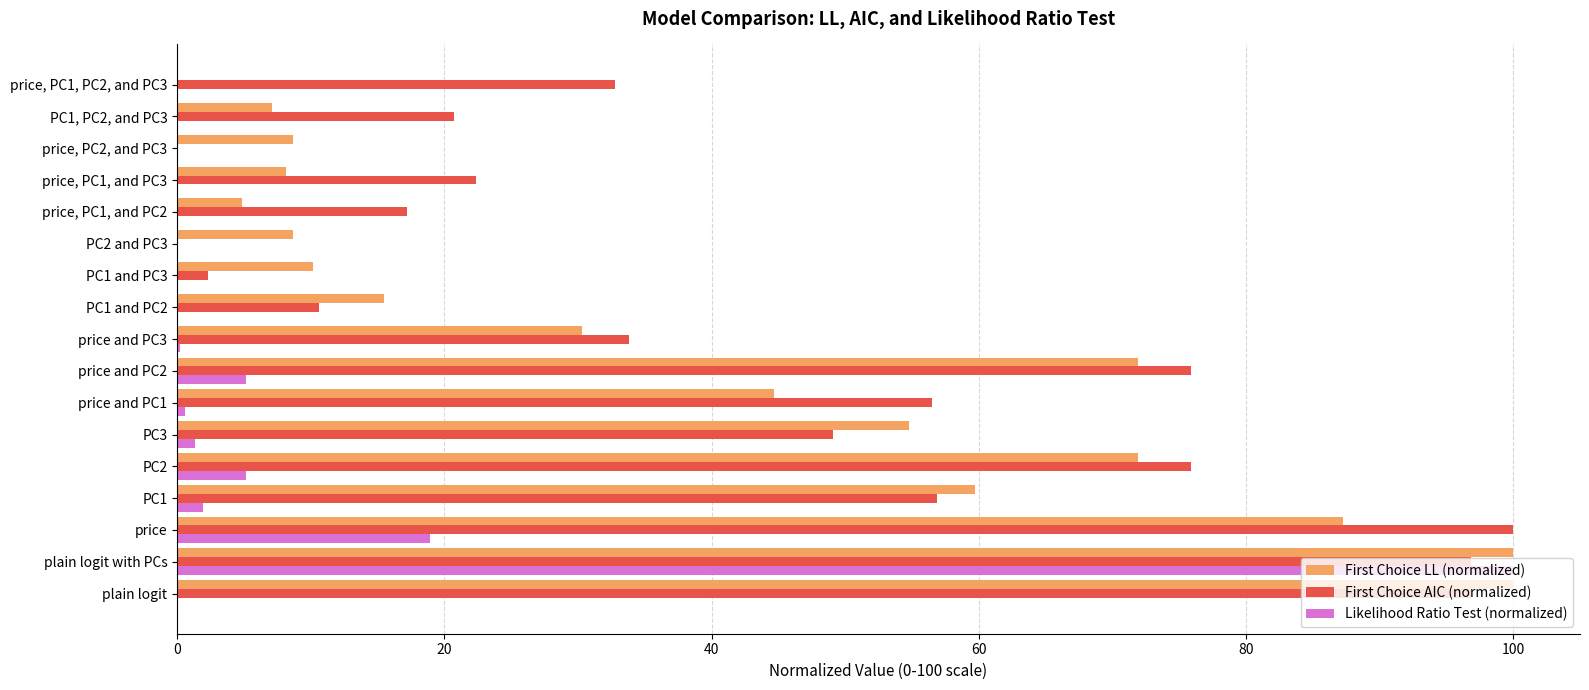

What is the maximum value for Likelihood Ratio Test (normalized)?

100.0